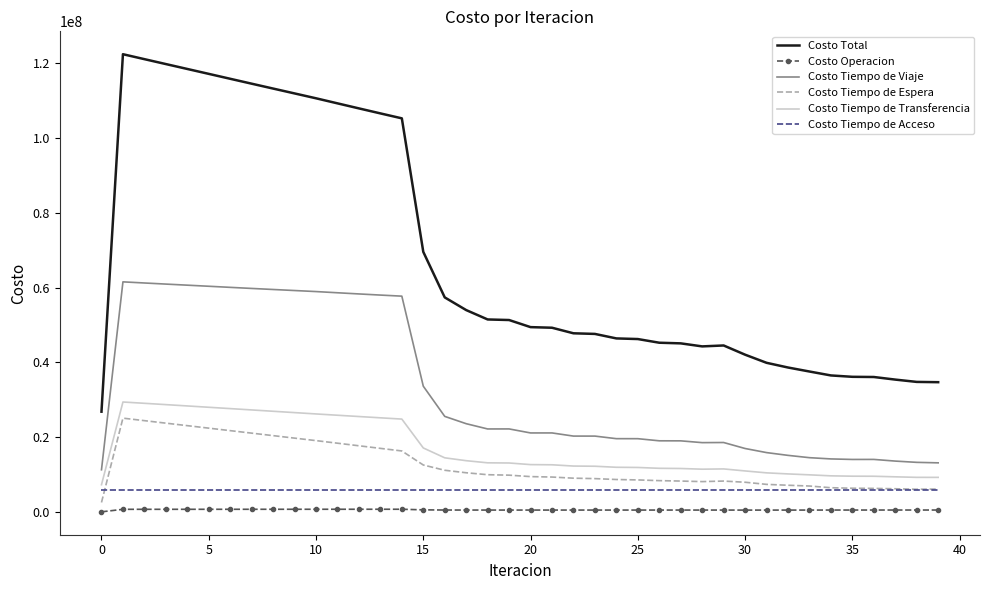

Which series has the widest spread of values?

Costo Total